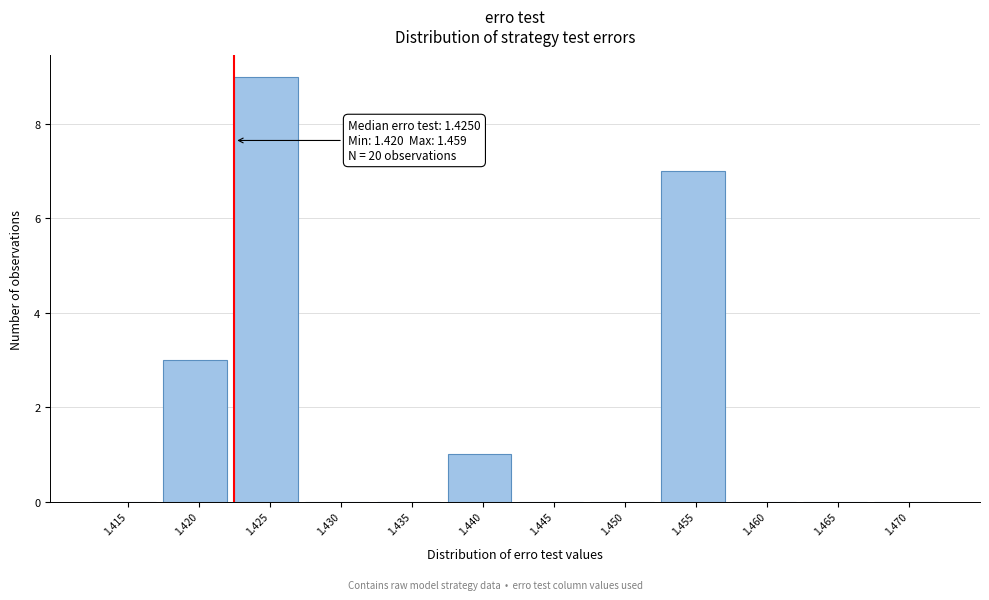

Reading right to left, what are all the values shown in this chart?

1.470=0	1.465=0	1.460=0	1.455=7	1.450=0	1.445=0	1.440=1	1.435=0	1.430=0	1.425=9	1.420=3	1.415=0